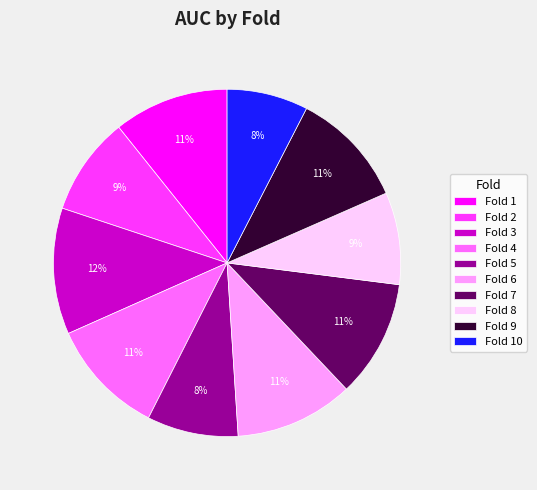

Is it true that Fold 8 is 9% of the pie?

True